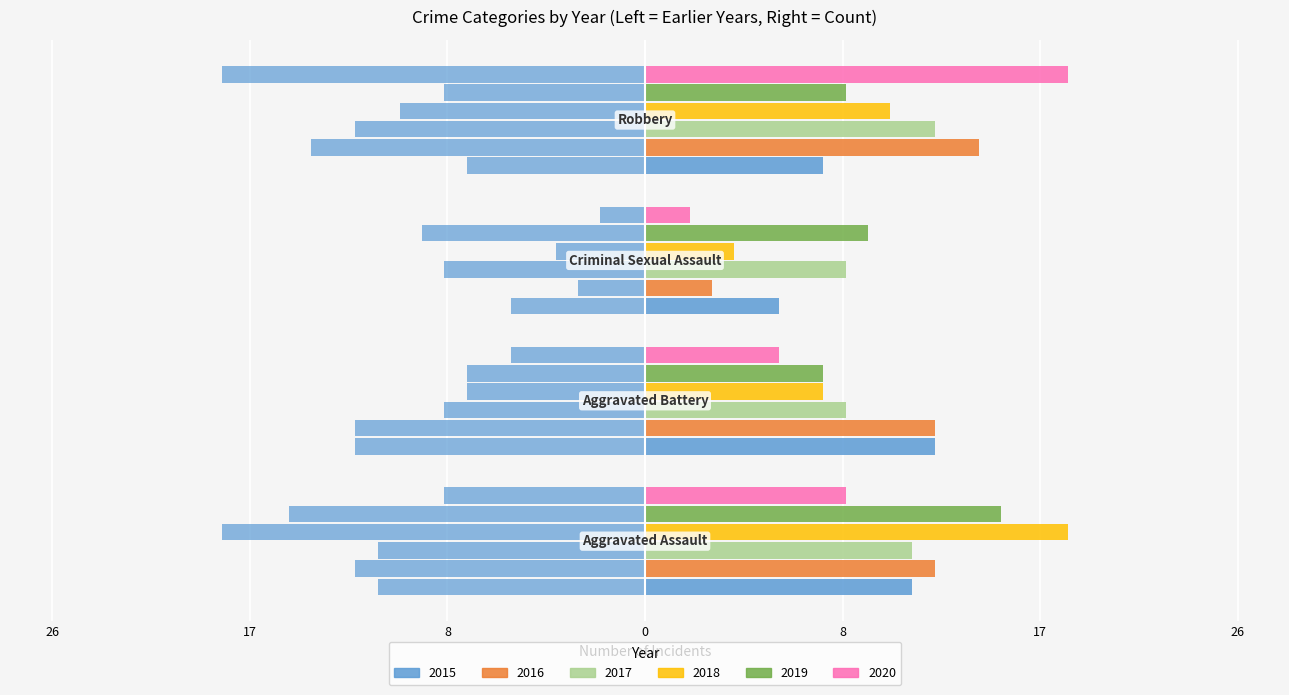

What is the difference between the maximum and minimum values in the 2015 series?

7